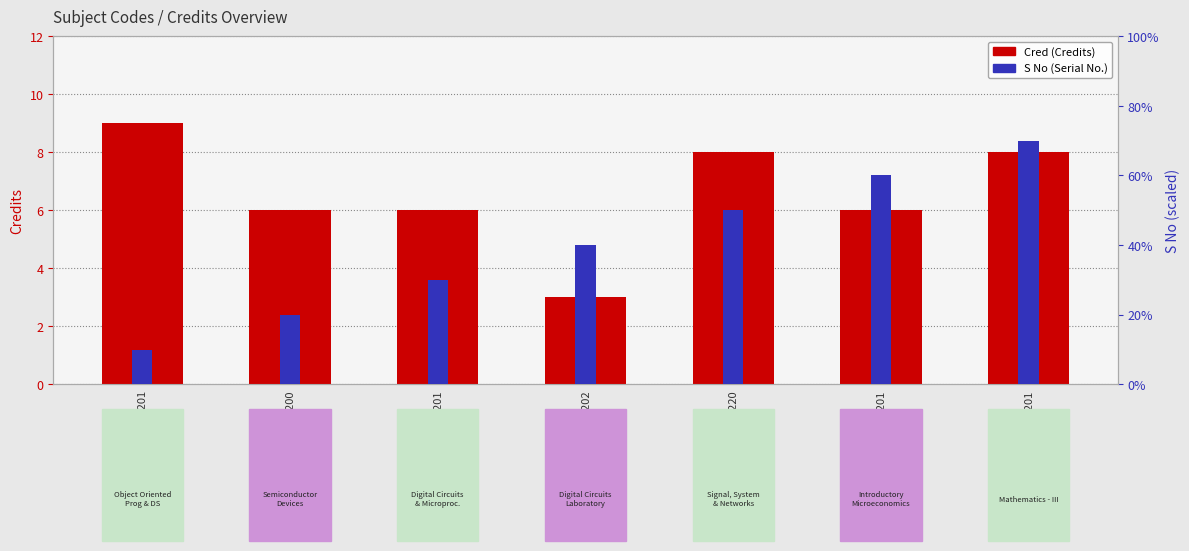

What is the difference between the Cred values at CS201 and MA201?

1